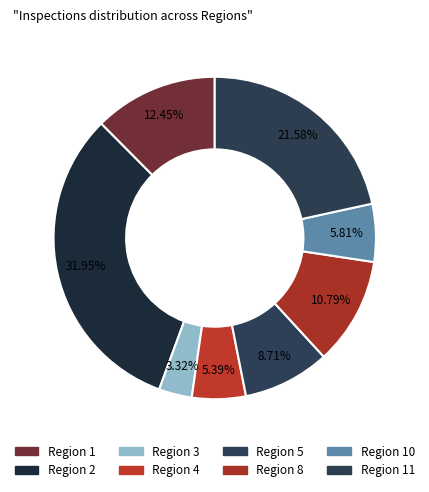

Which category has the biggest portion of the pie?

Region 2